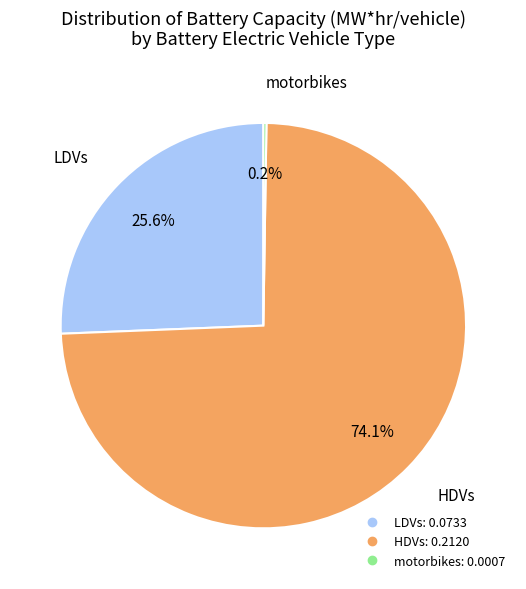

Does LDVs account for over 50% of the chart?

No